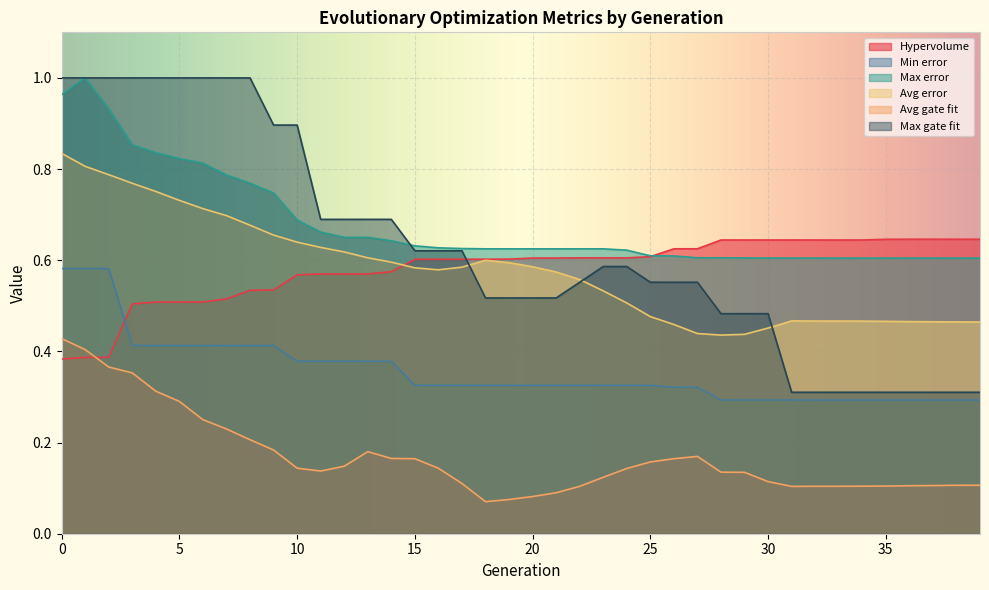

What is the difference between the Max gate fit values at 34 and 30?

0.2